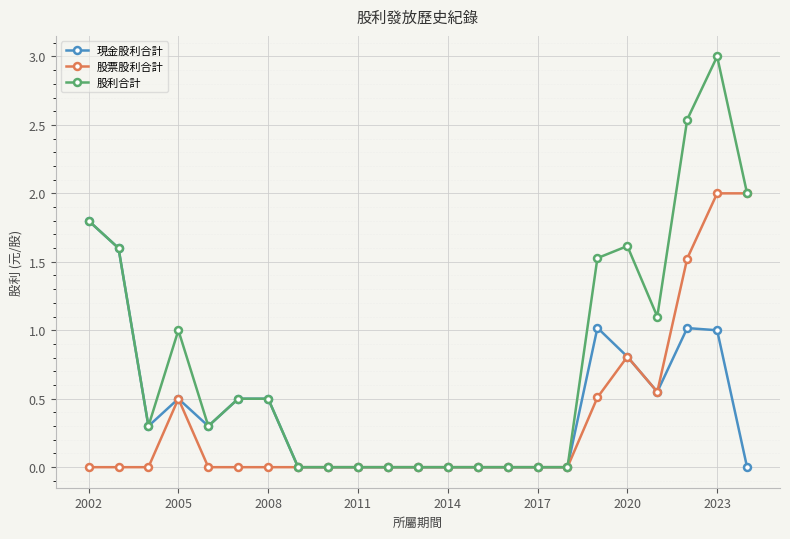

Which series has the largest range (max minus min)?

股利合計